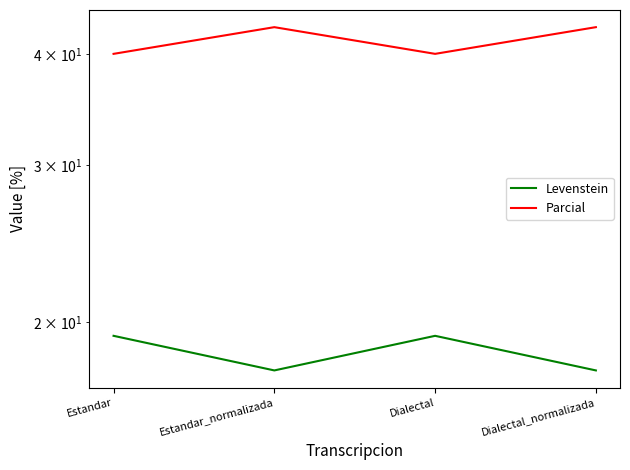

True or false: Levenstein and Parcial intersect in this chart.

False